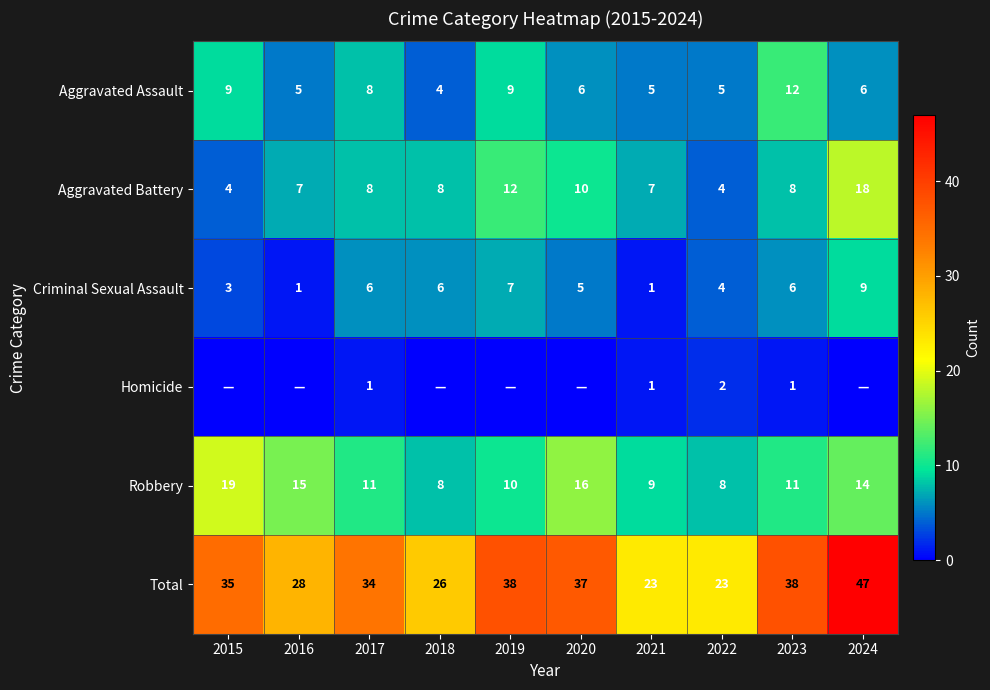

What is the difference between the maximum and minimum values in the Aggravated Assault series?

8